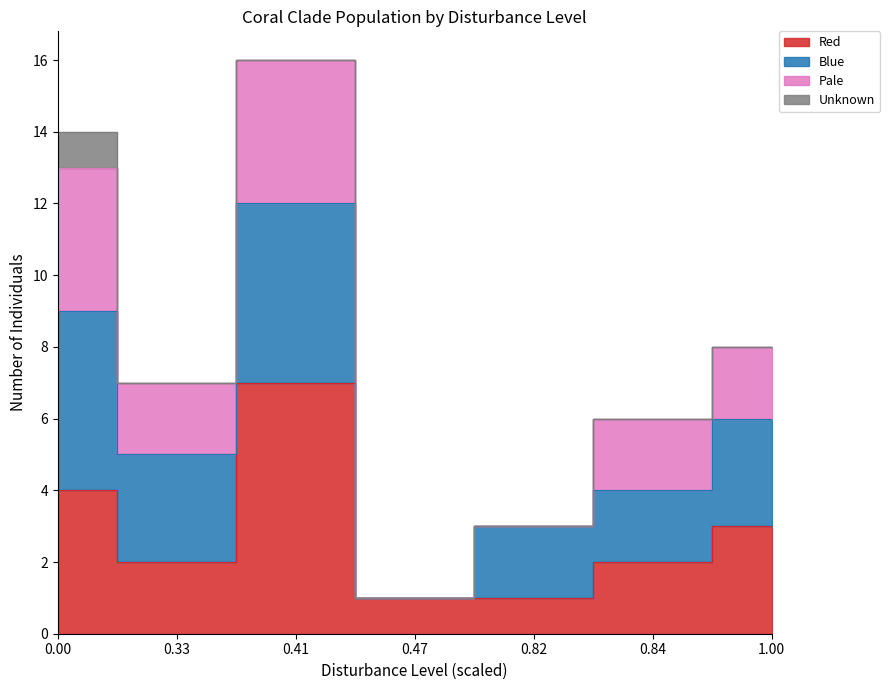

At how many categories does at least one series exceed 11?

2